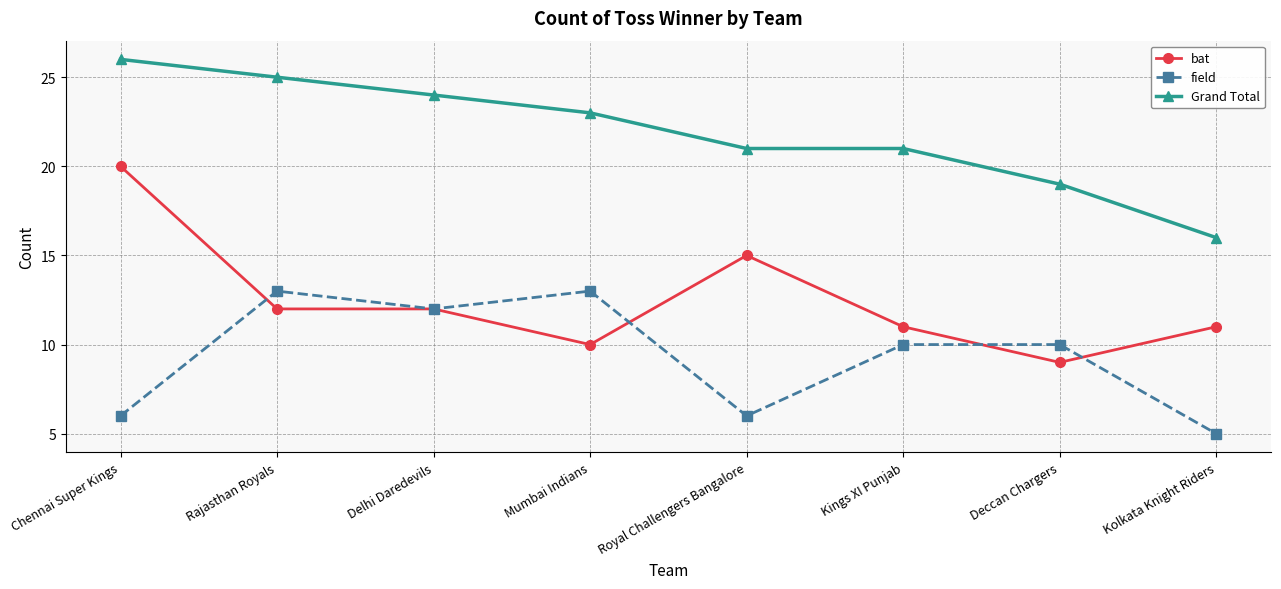

Which series has the largest range (max minus min)?

bat